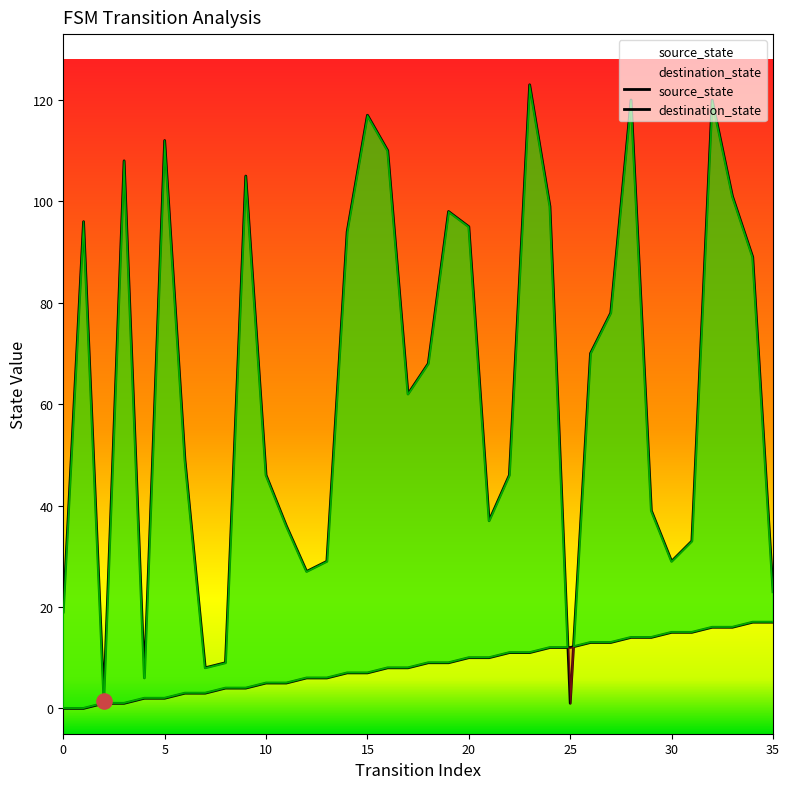

What is the total value across all series at 23?

134